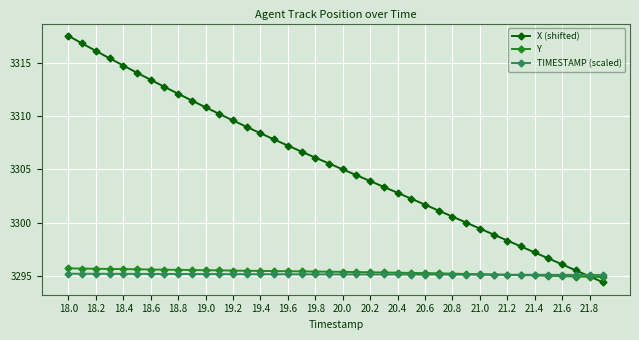

How many lines are shown in the chart?

3